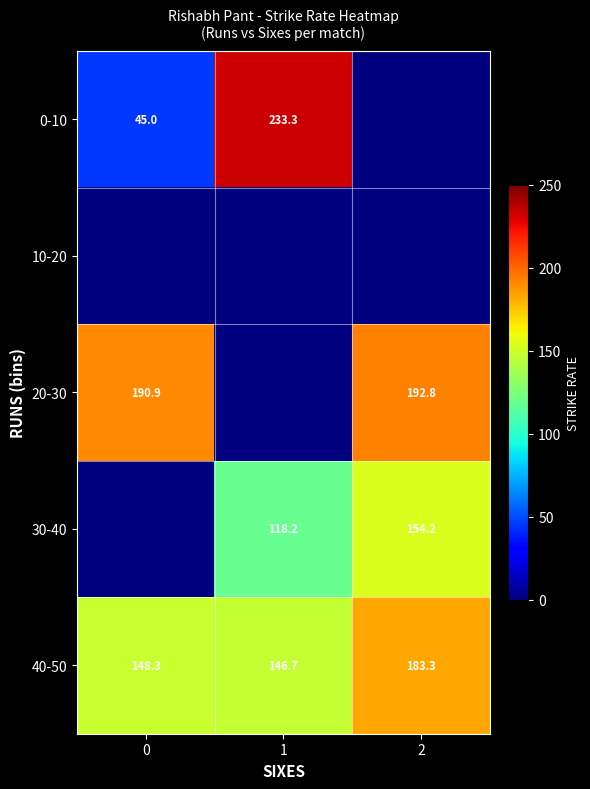

List the labels in order of 40-50 value, smallest first.

1, 0, 2